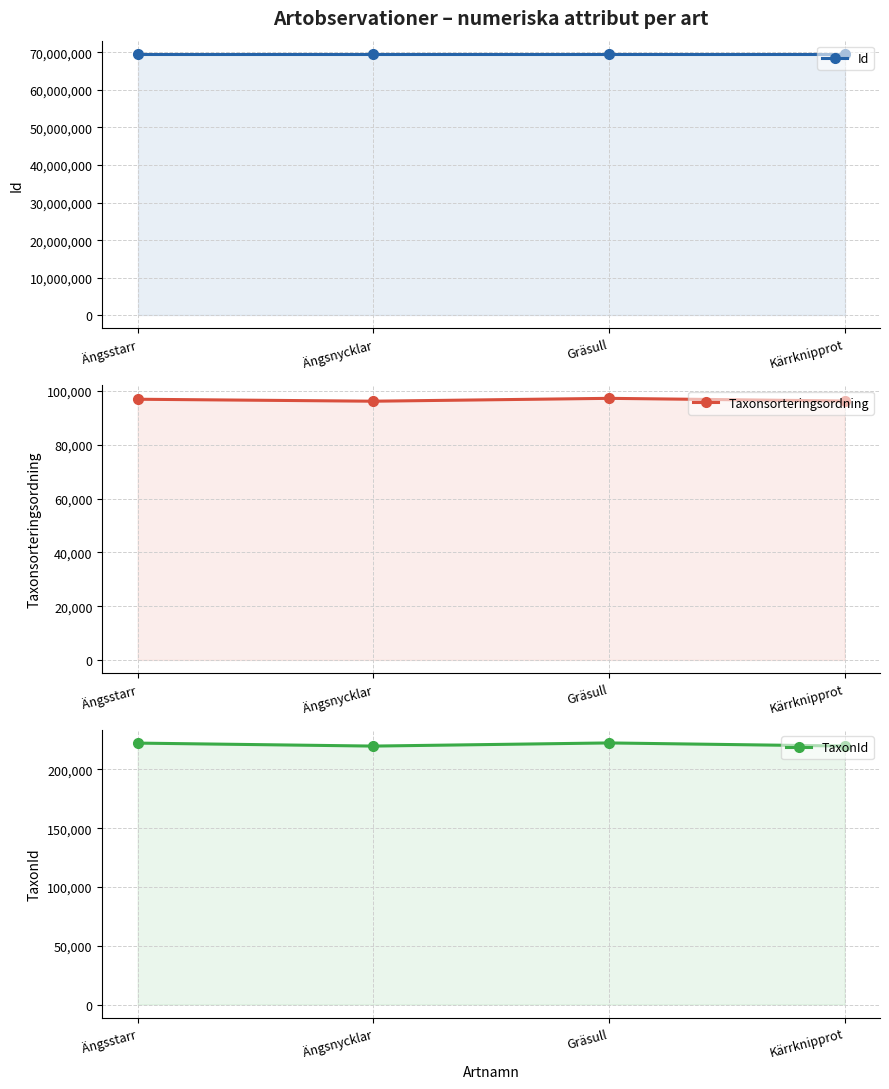

What is the total value across all series at Gräsull?

69938756